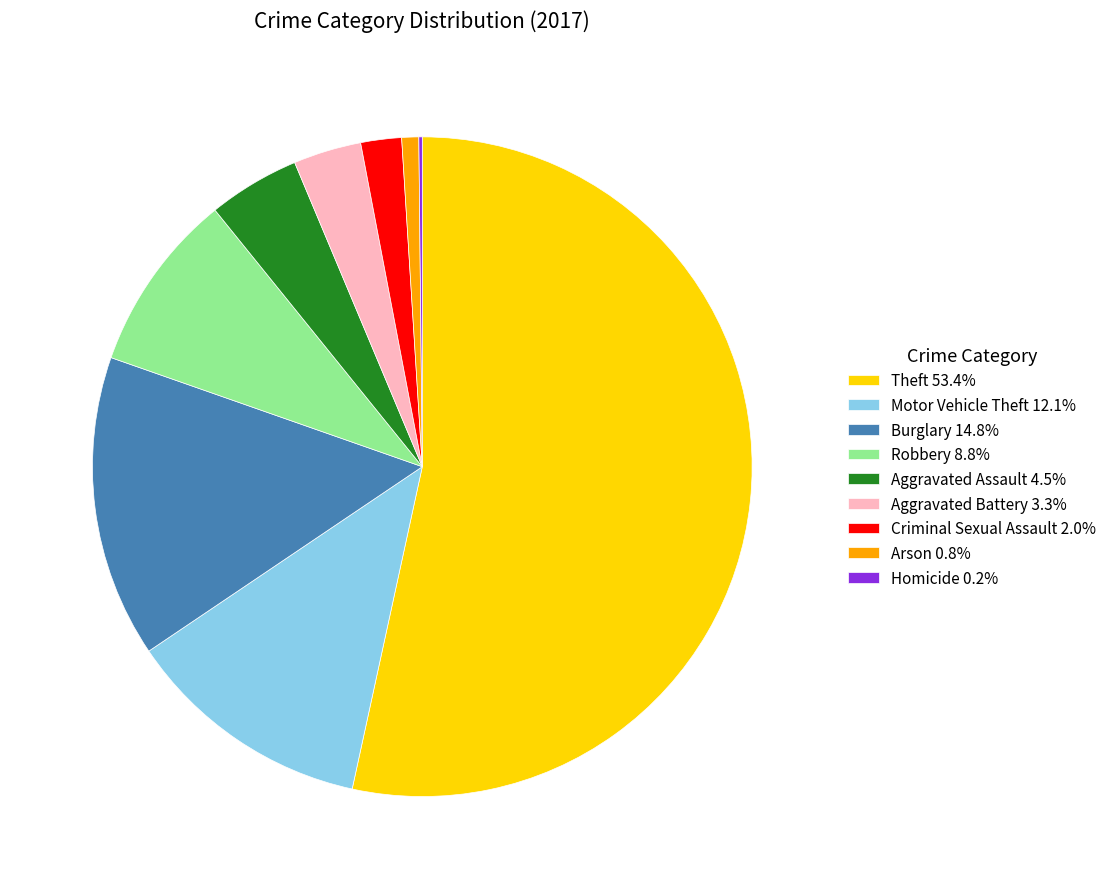

True or false: Burglary accounts for 15% of the total.

True